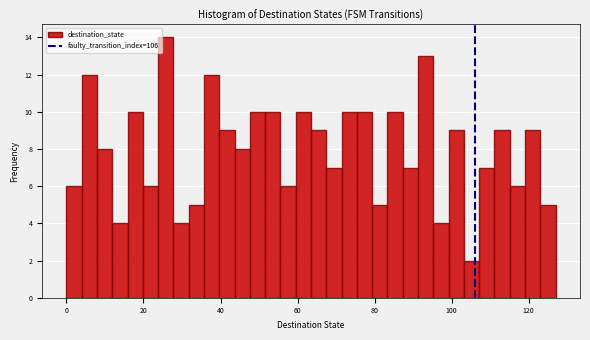

Around what value on the x-axis is the tallest bar? Give the approximate position of its centre, as read against the axis.

26